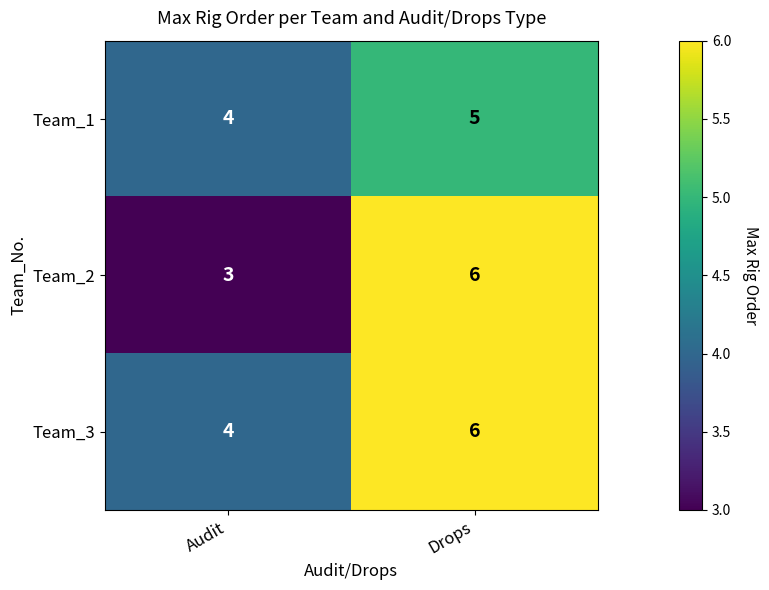

Which category has the lowest value across all series?

Audit